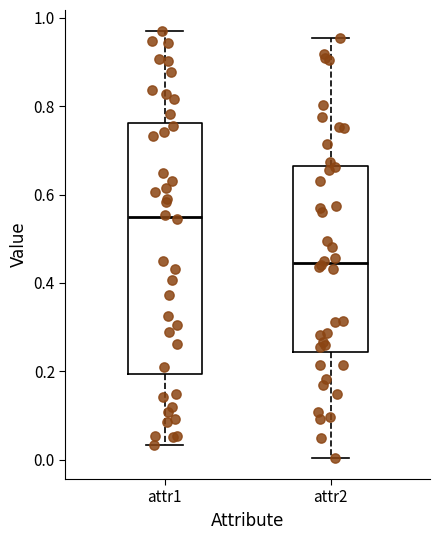

Where is the upper edge of the box for attr2 on the y-axis? The values are not printed on the chart, so give them approximately, as read against the axis.

0.66